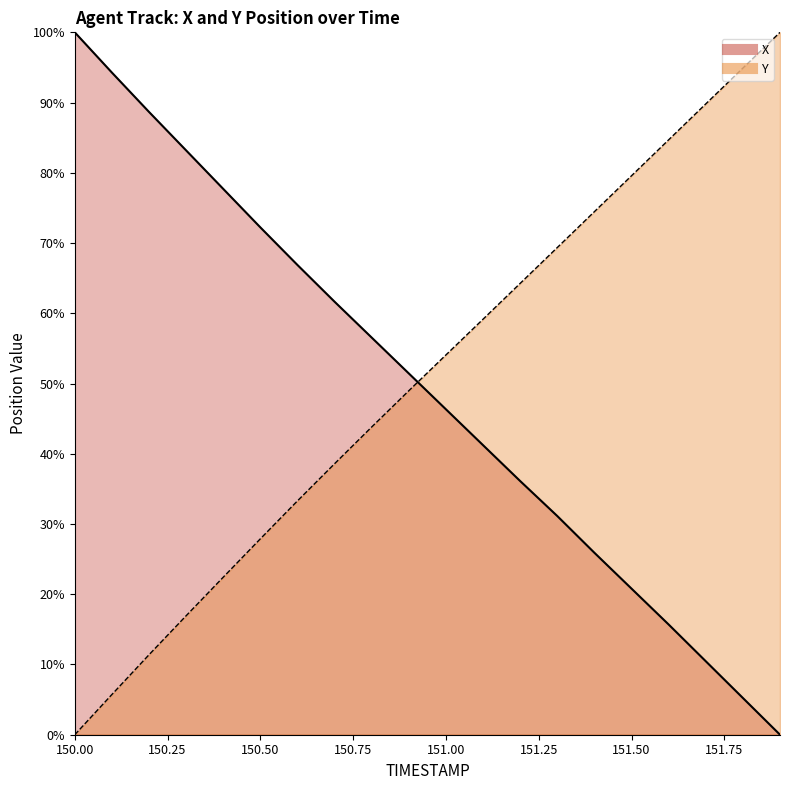

What is the label of the 1st point from the right?

151.9